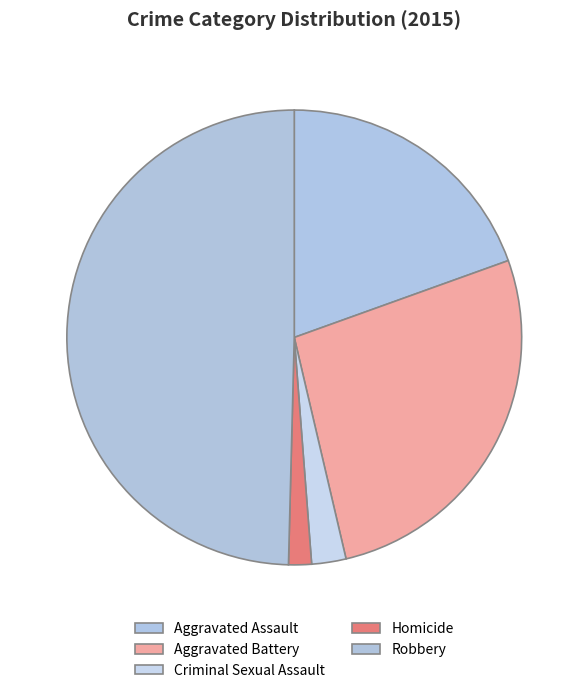

Which category has the smallest portion of the pie?

Homicide